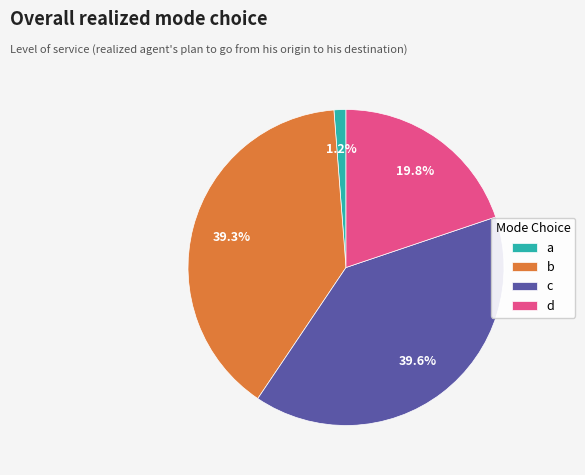

What percentage do c and b together represent?

79.0%